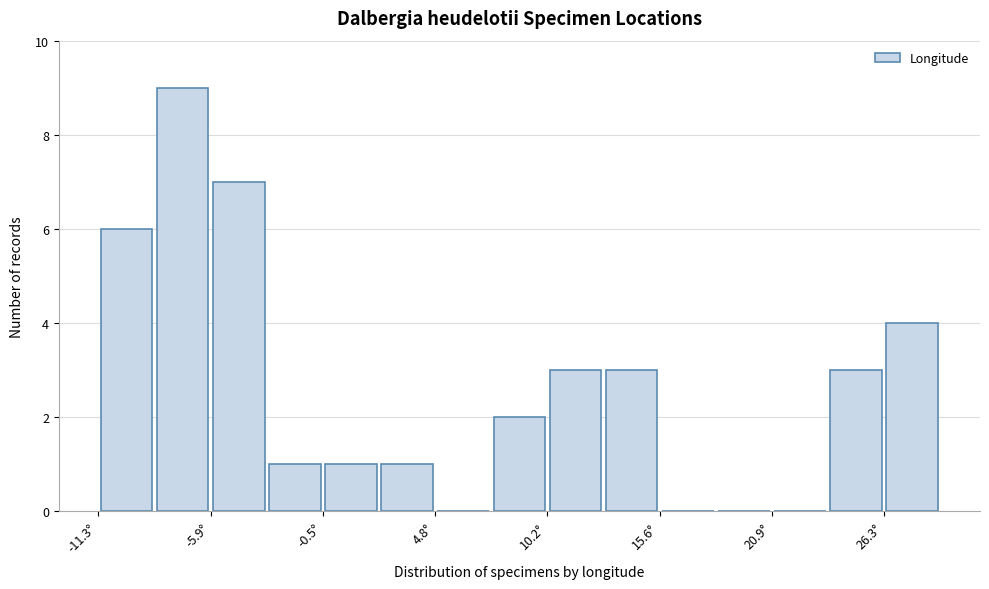

Read against the x-axis, roughly where is the centre of the tallest bar?

-7